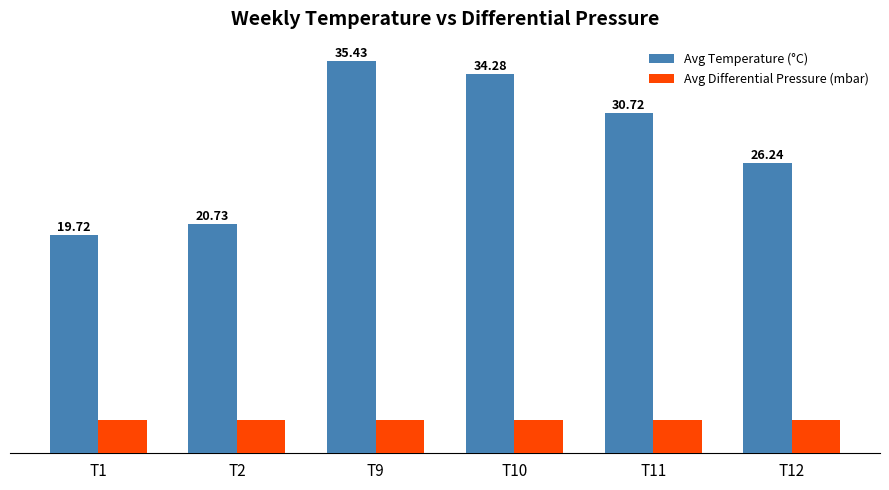

What are all the series names shown in the legend?

Avg Temperature (°C), Avg Differential Pressure (mbar)